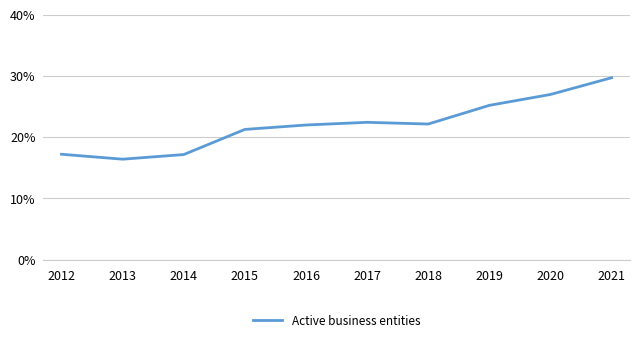

Count the number of data series in this chart.

1